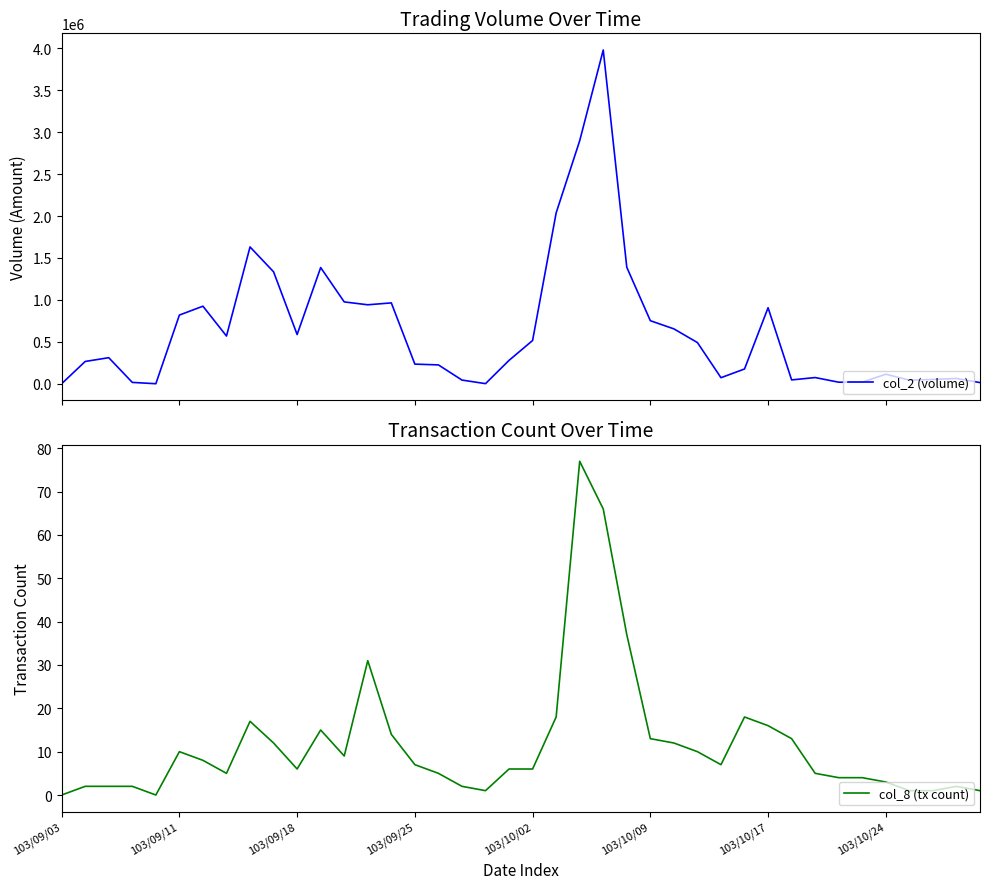

At which category is the sum across all series the highest?

23